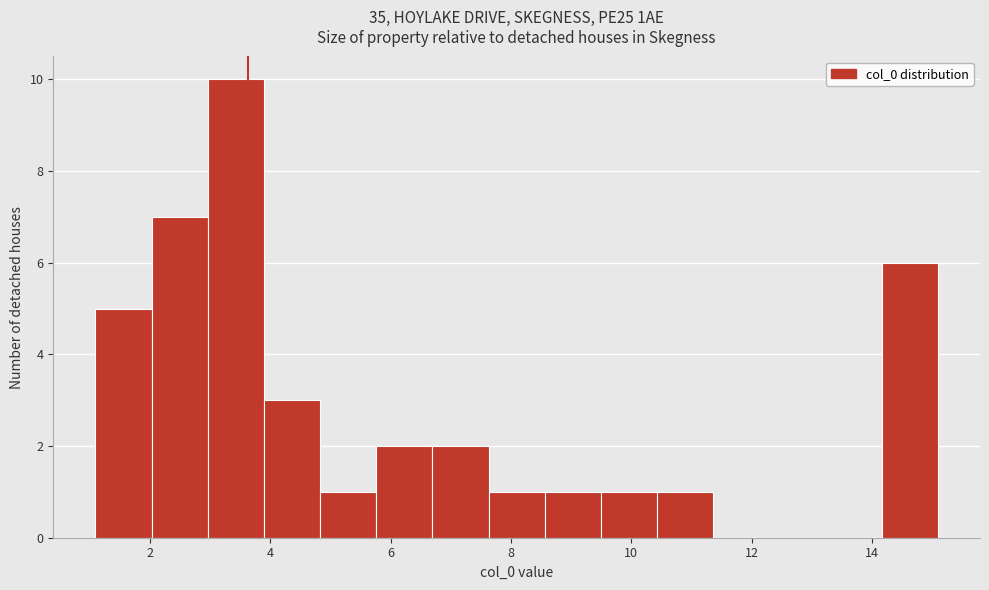

Reading left to right, list every bar in this chart as the range it spans on the x-axis followed by its height. Neither the bar edges nor the heights are printed on the chart, so give them approximately, as read against the axes.

1.0 to 2.0: 5
2.0 to 3.0: 7
3.0 to 3.8: 10
3.8 to 4.8: 3
4.8 to 5.8: 1
5.8 to 6.6: 2
6.6 to 7.6: 2
7.6 to 8.6: 1
8.6 to 9.4: 1
9.4 to 10.4: 1
10.4 to 11.4: 1
11.4 to 12.2: 0
12.2 to 13.2: 0
13.2 to 14.2: 0
14.2 to 15.0: 6